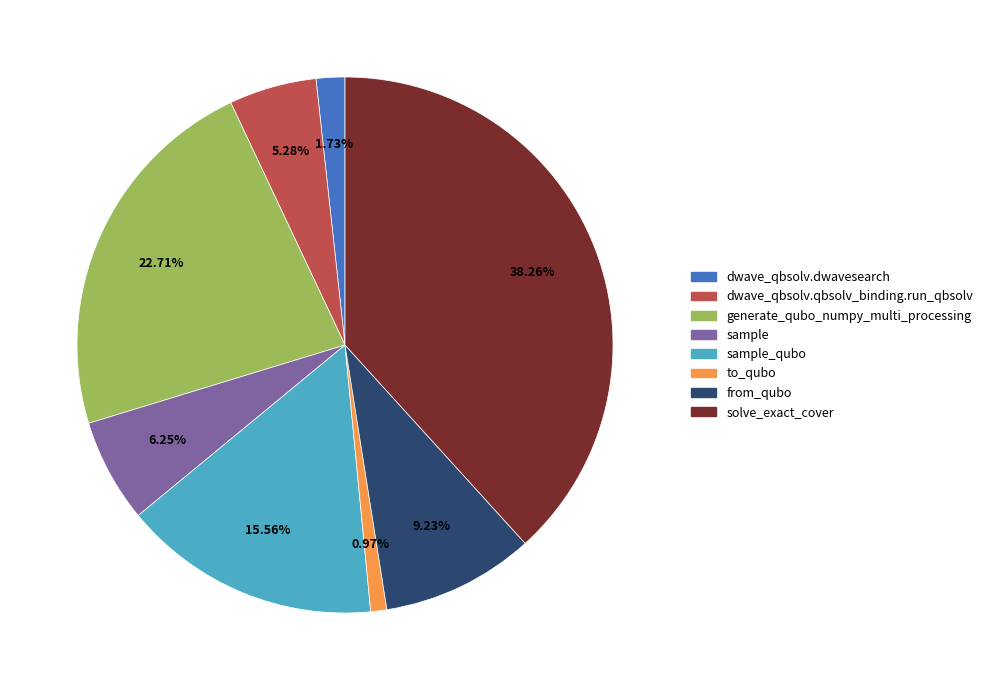

How many slices are in this pie chart?

8